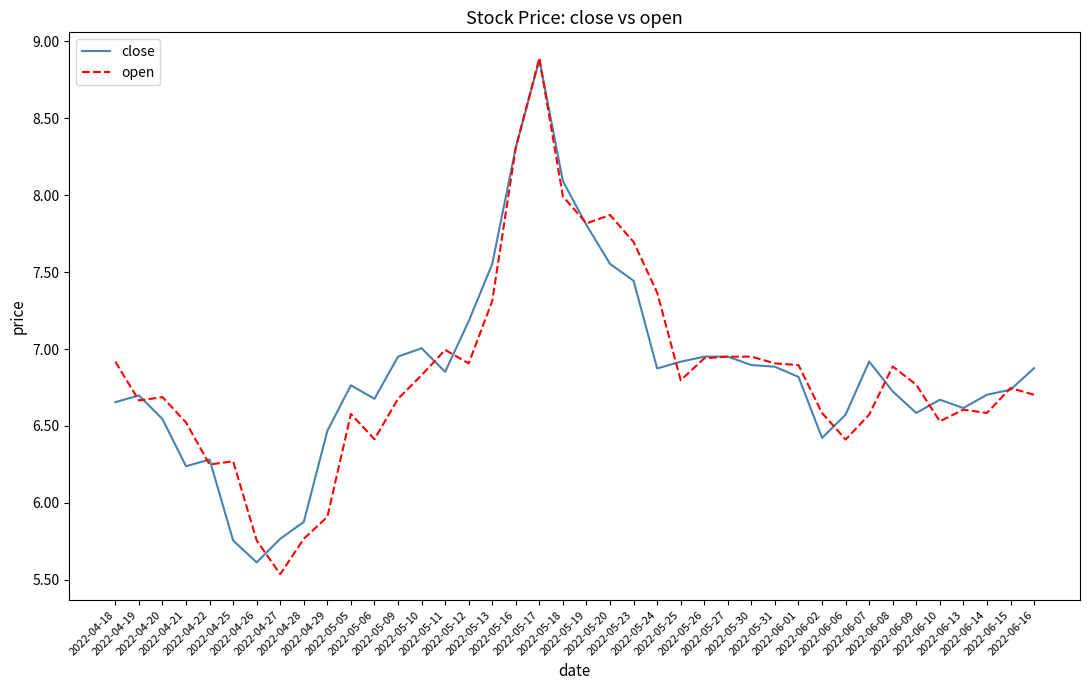

What is the greatest value displayed?

8.9